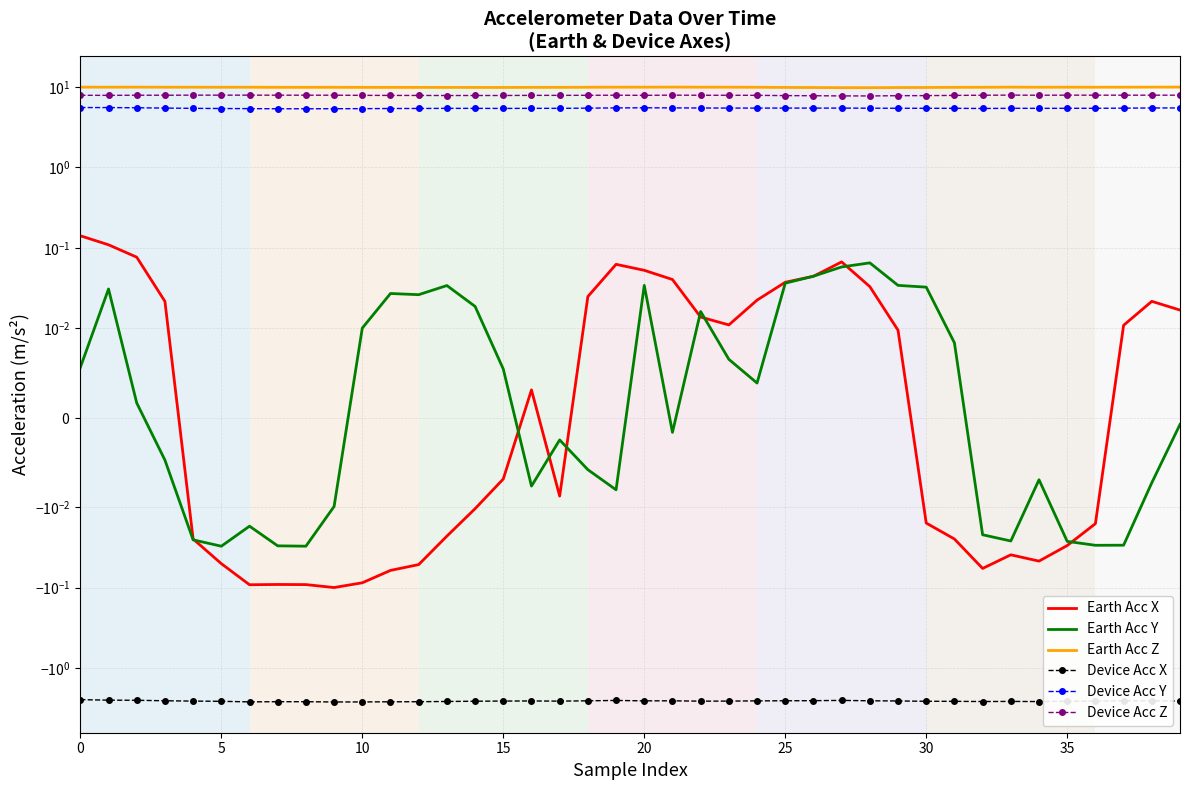

Is this an area chart (filled region under the line)?

No